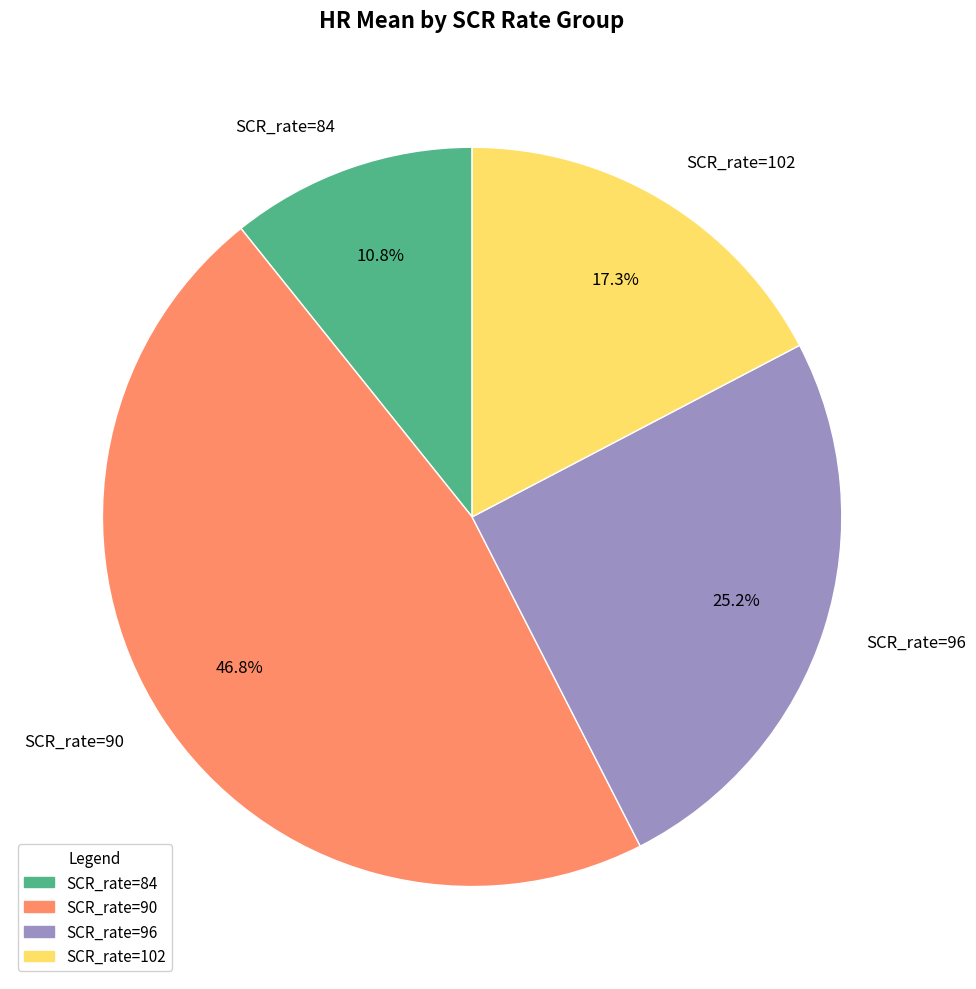

What percentage do SCR_rate=96 and SCR_rate=102 together represent?

42.5%